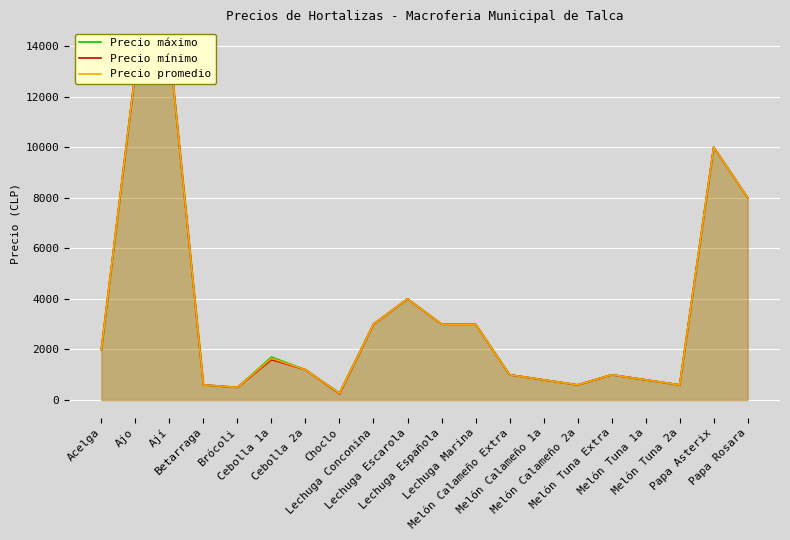

What is the label of the 19th point from the right?

Ajo